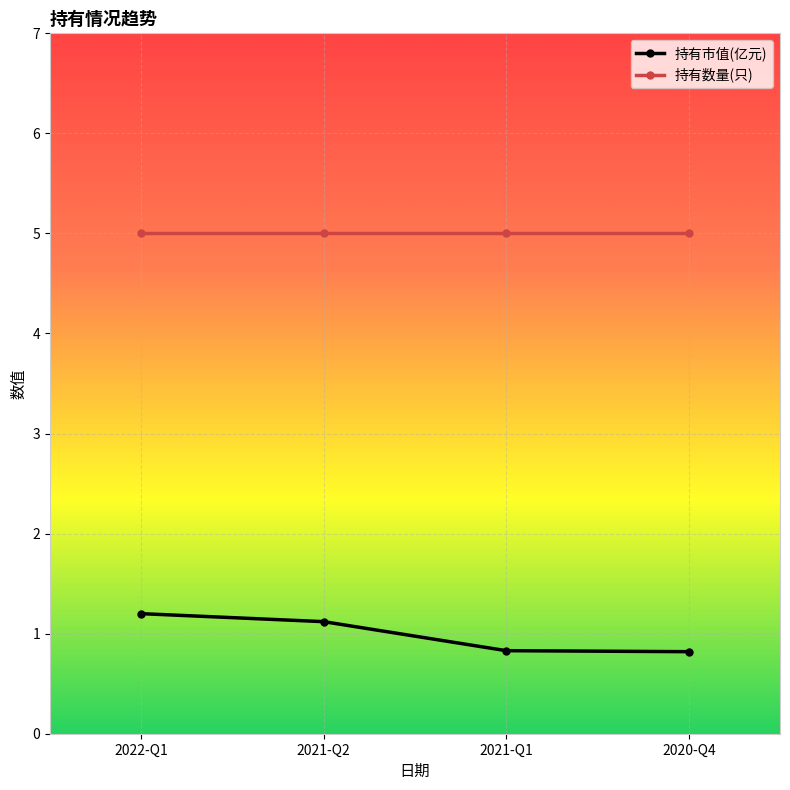

Does the chart display data point markers on the line(s)?

Yes